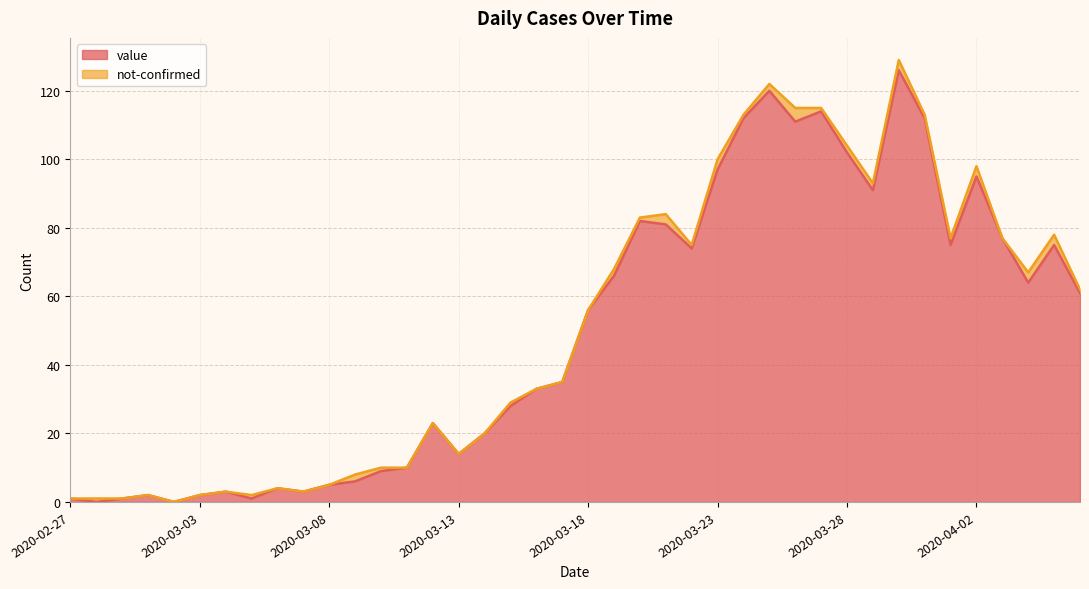

Is it true that the value at 2020-03-30 is 126?

True